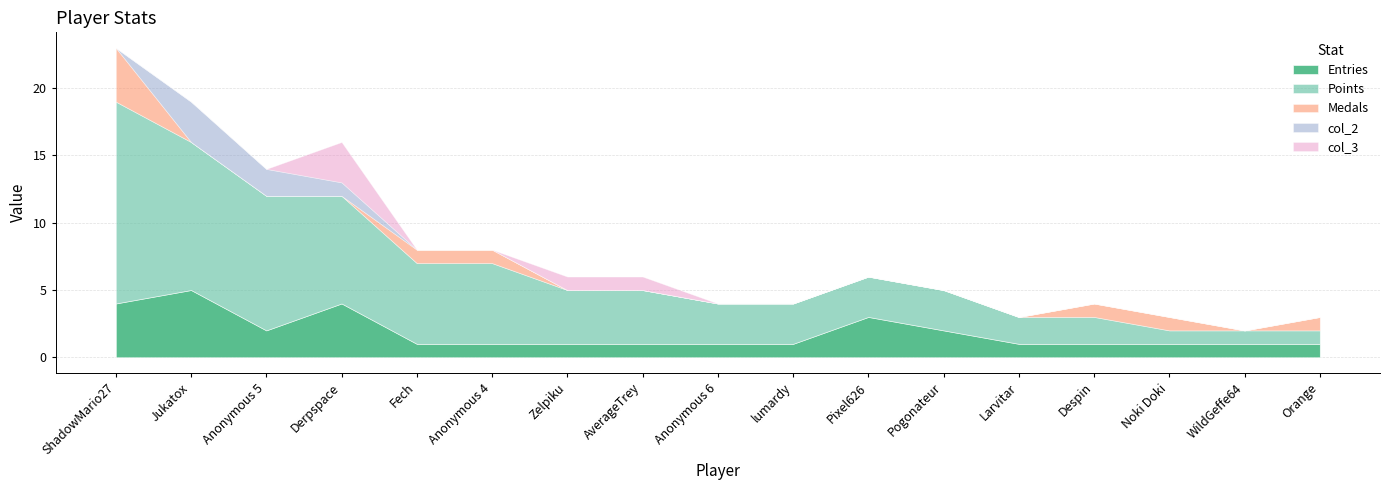

Rank the series by their maximum value, from lowest to highest.

col_2, col_3, Medals, Entries, Points